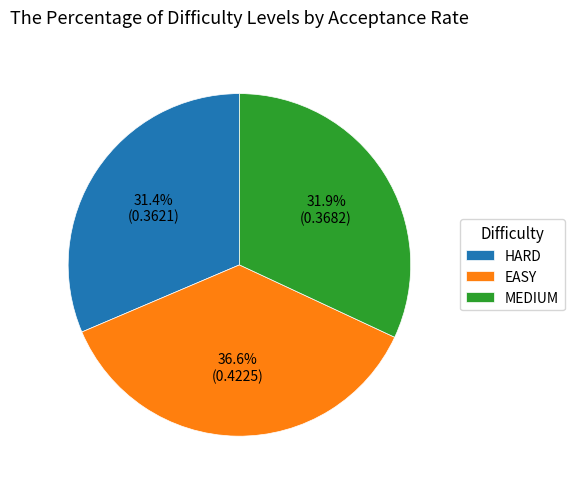

To the nearest percent, what is the combined percentage of MEDIUM and HARD?

63%